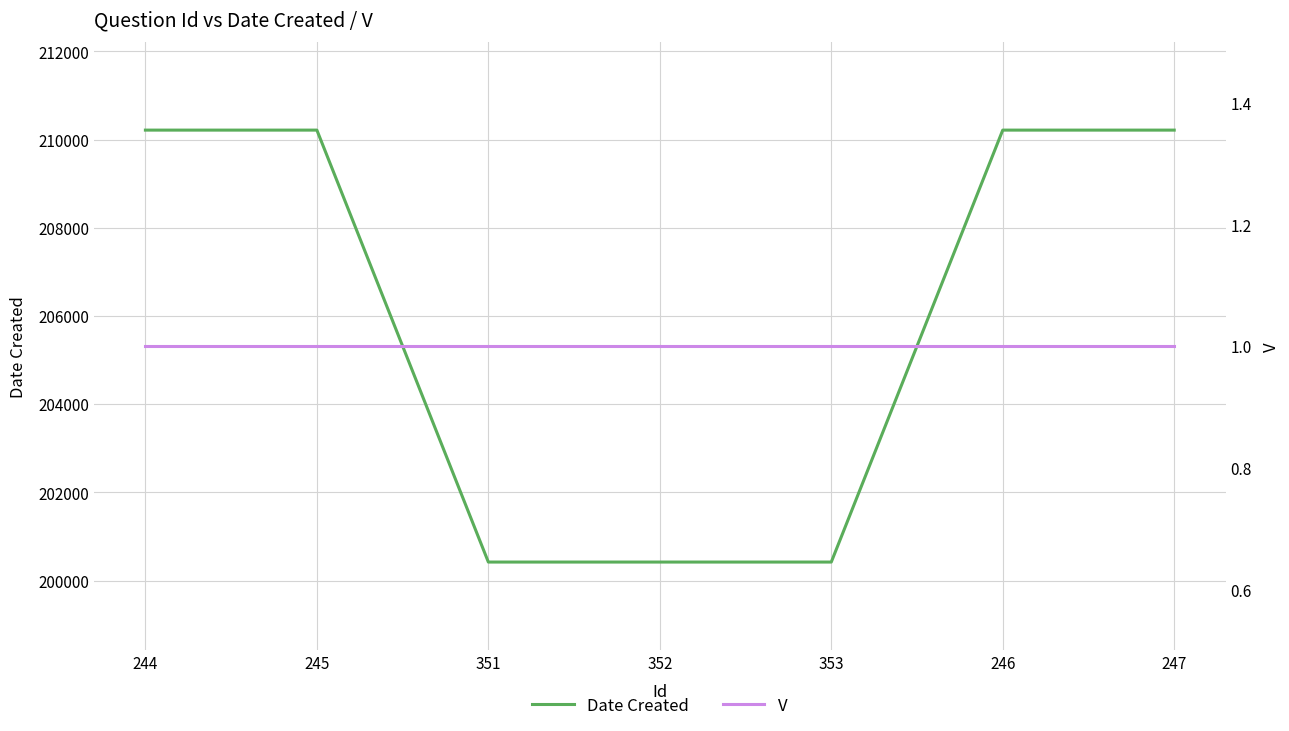

The value of Date Created at 351 is 99721. True or false?

False